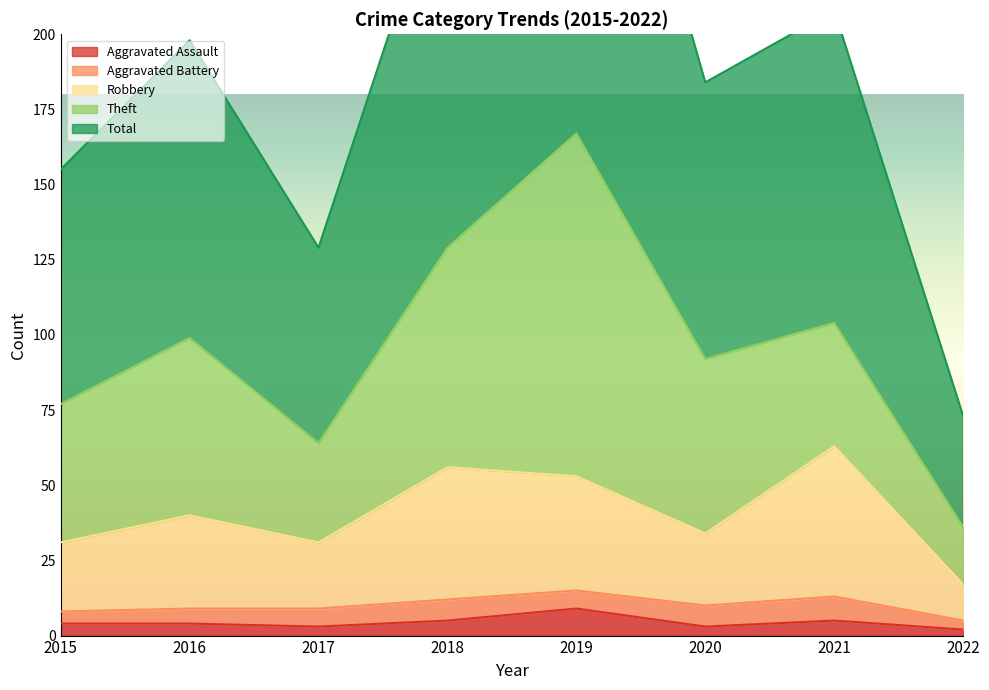

Does the chart have visible grid lines?

No